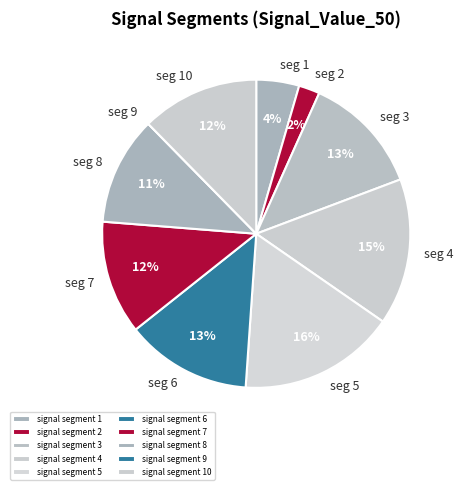

Is it true that signal segment 2 is 1% of the pie?

False